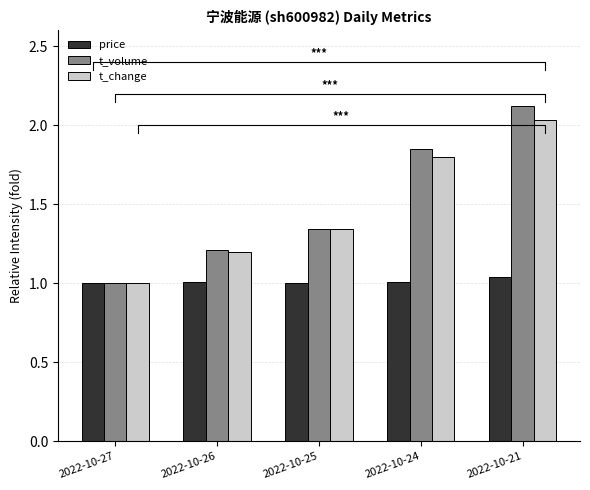

What is the difference between the highest and lowest values at 2022-10-24?

0.8